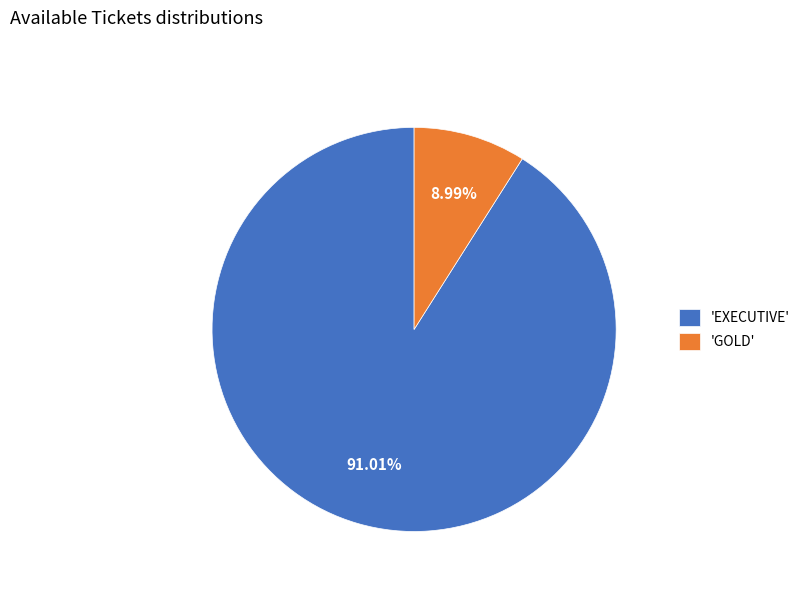

Is the sum of 'GOLD' and 'EXECUTIVE' greater than half?

Yes